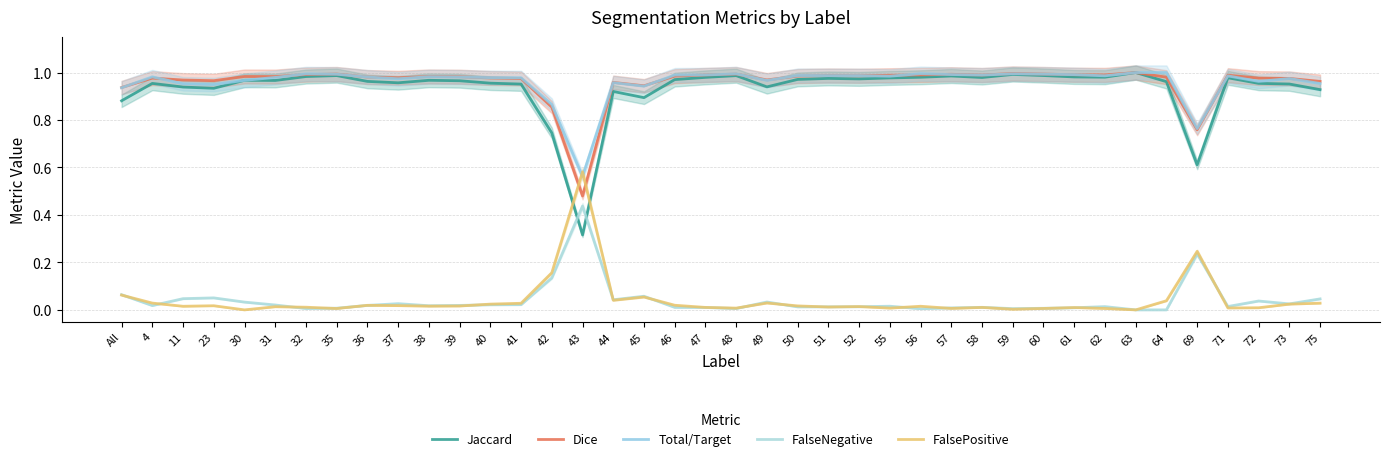

In FalsePositive, how many points are lower than both neighbors (excluding endpoints)?

12